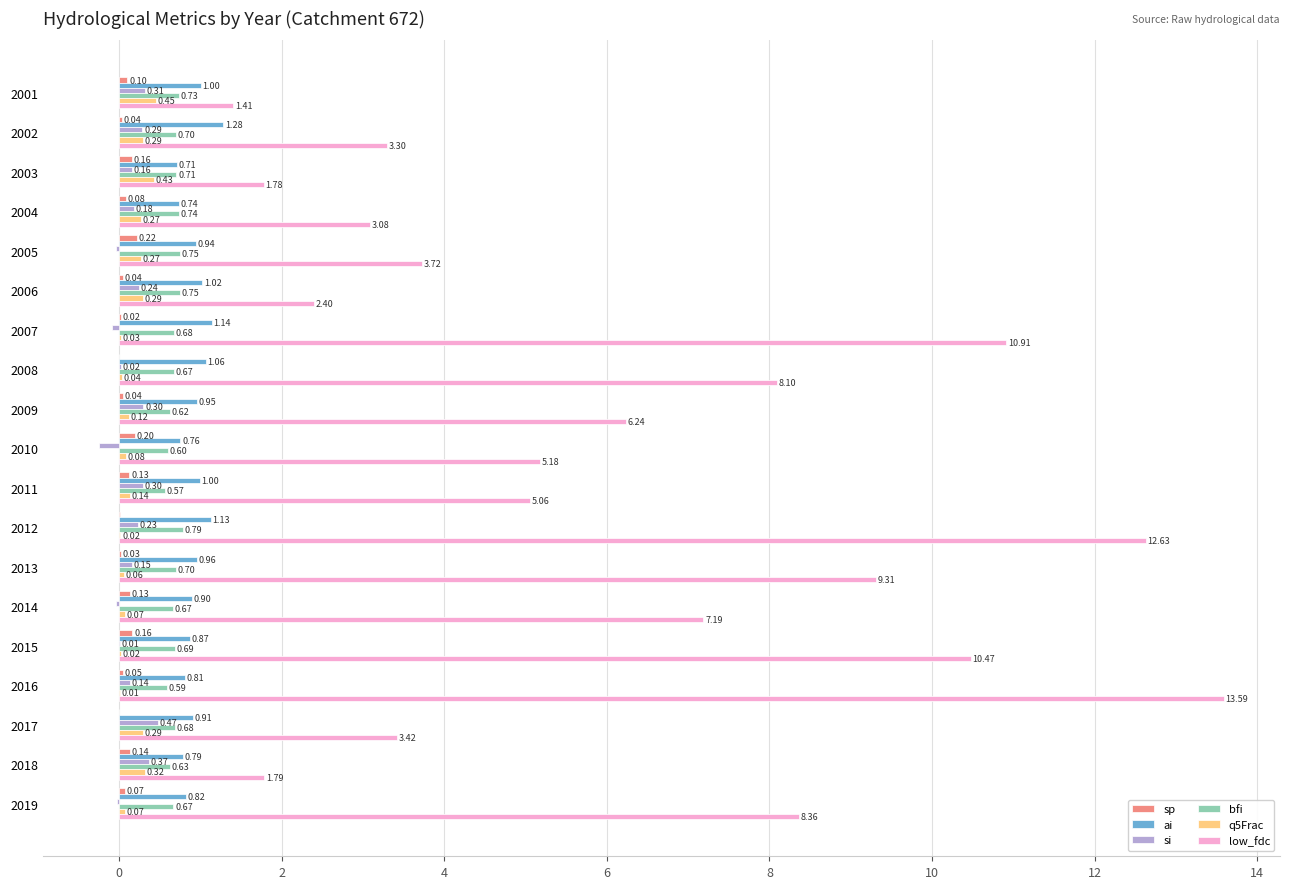

Which series changed the most between 2008 and 2017?

low_fdc